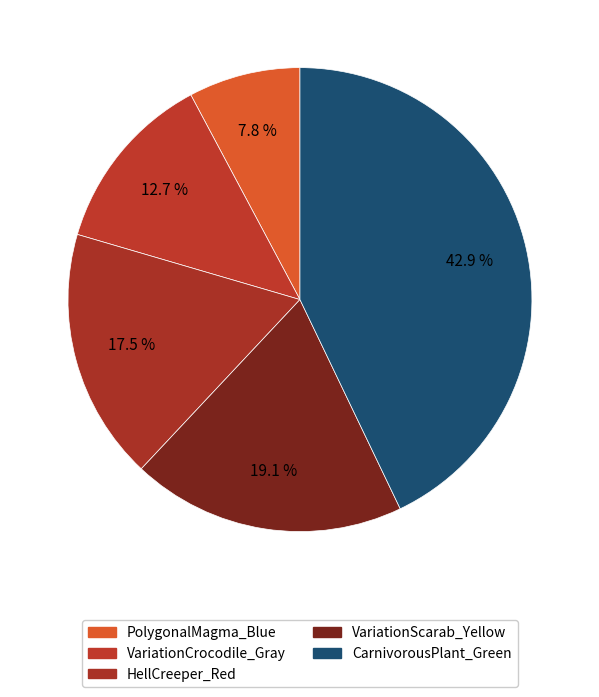

Is the sum of PolygonalMagma_Blue and HellCreeper_Red greater than half?

No